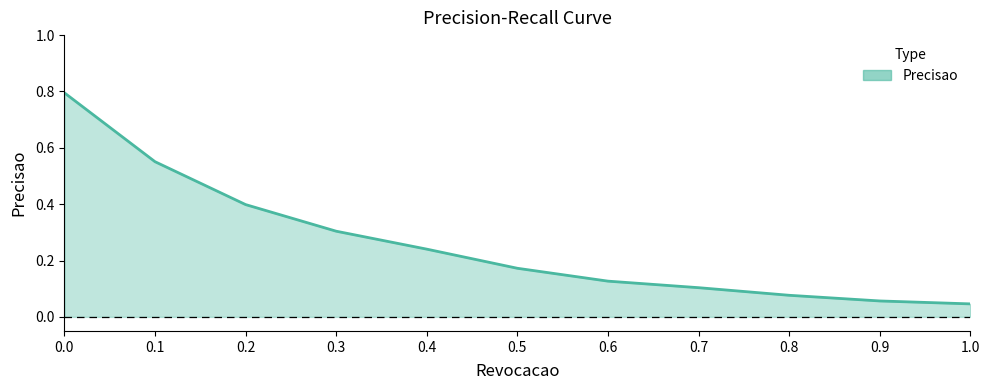

True or false: the data shows 0.1 at 0.6.

True